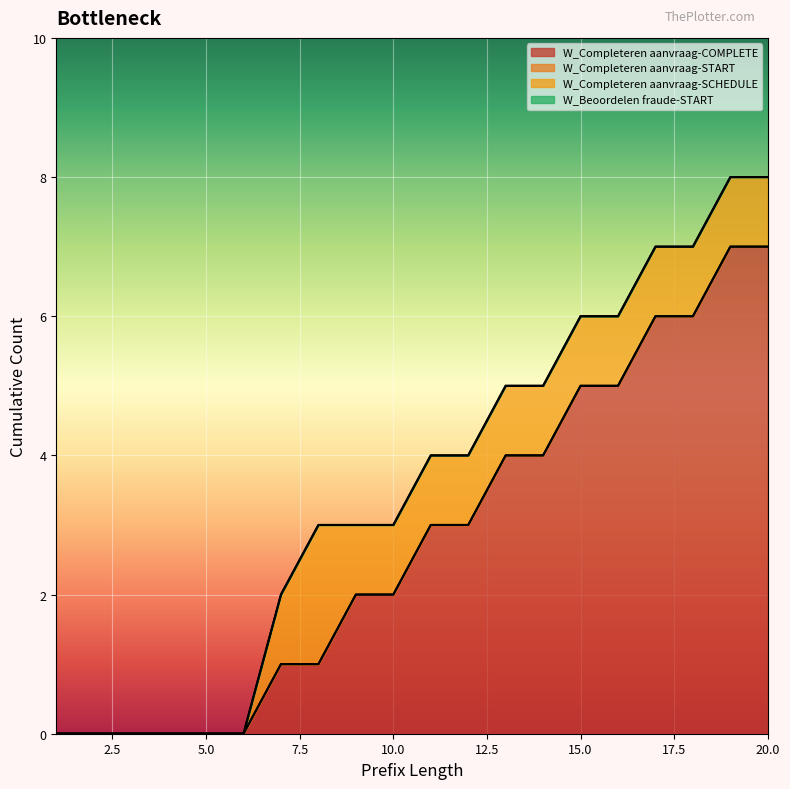

At which category is the sum across all series the highest?

19